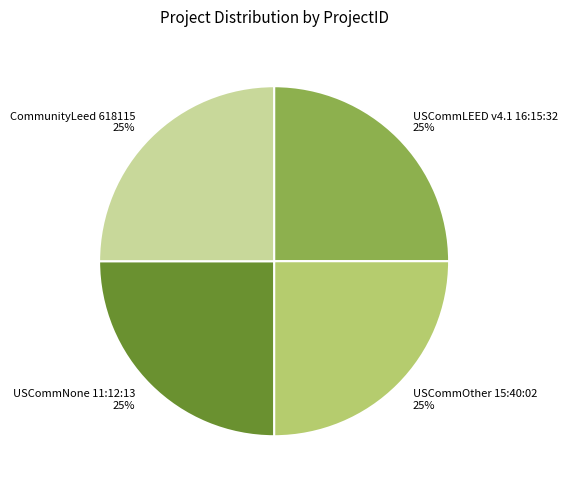

How many slices are in this pie chart?

4